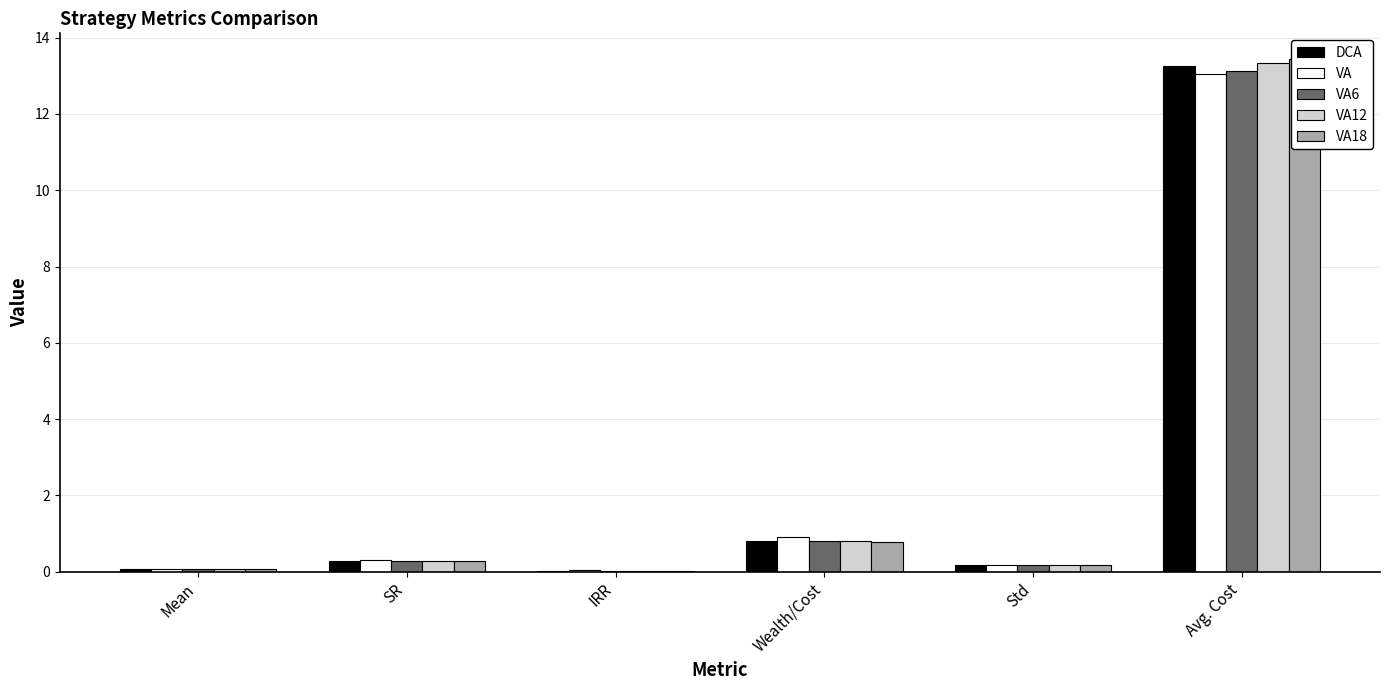

What is the label of the 6th bar from the left?

Avg. Cost